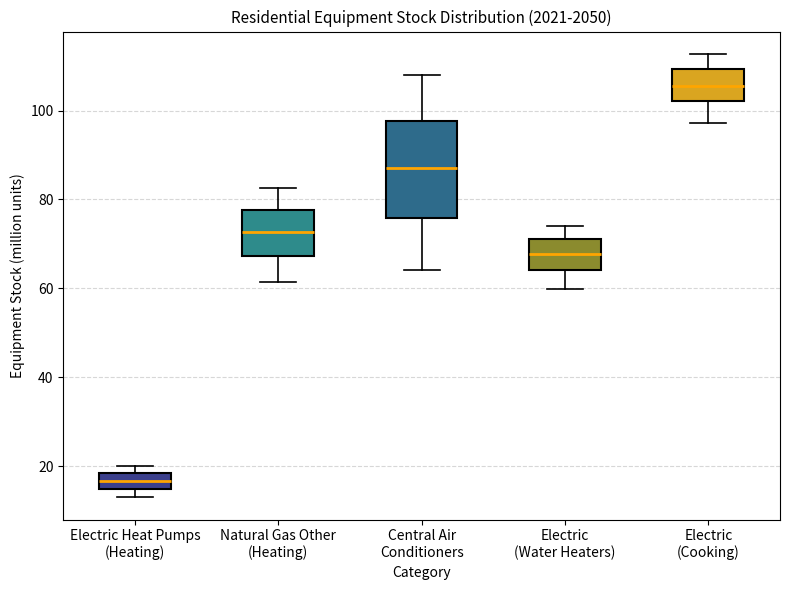

Which box is the tallest, from its lower edge to its upper edge?

Central Air Conditioners